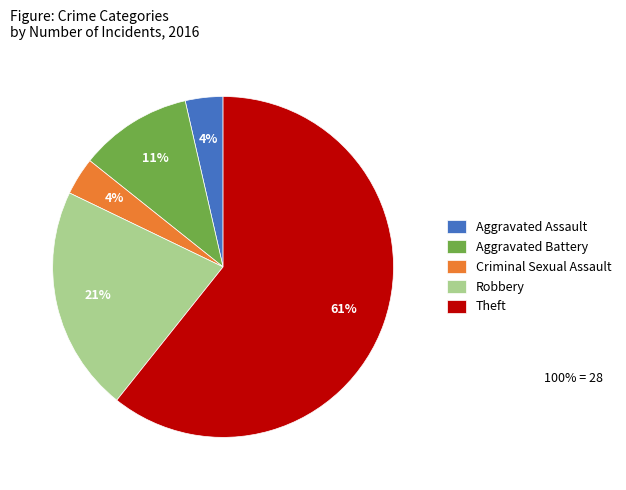

What is the largest slice in the pie chart?

Theft